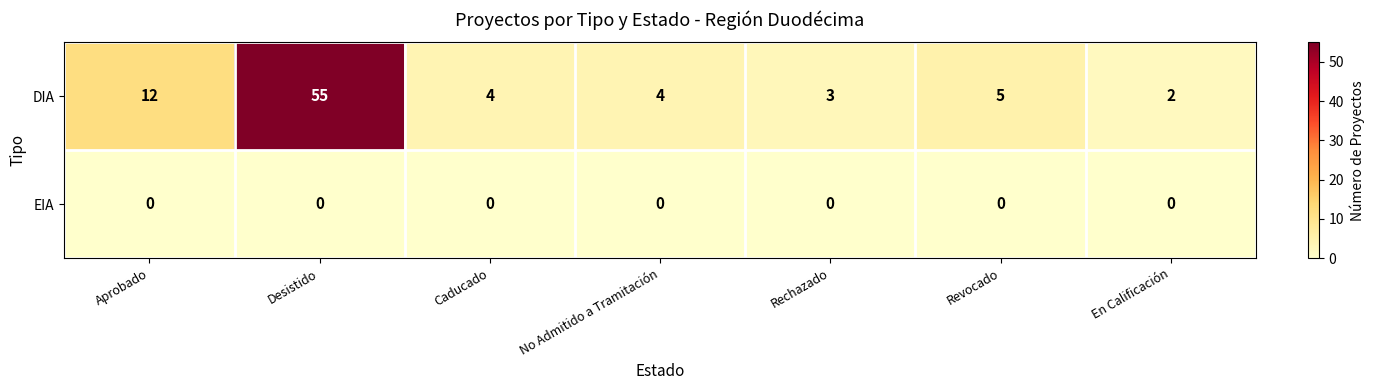

What is the total value across all series at Aprobado?

12